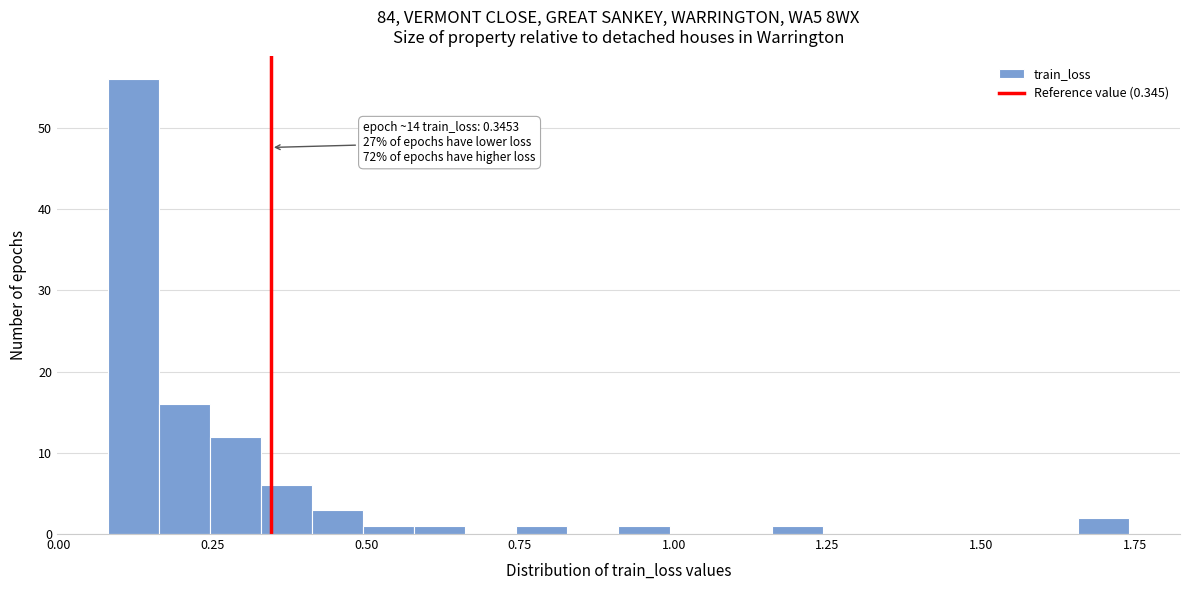

Read against the x-axis, roughly where is the centre of the tallest bar?

0.10